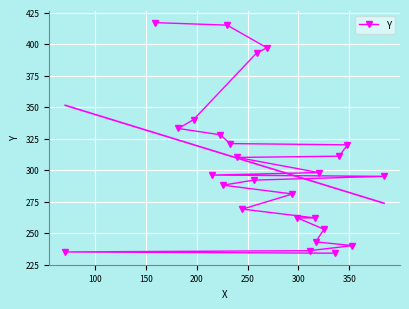

Is this an area chart (filled region under the line)?

No